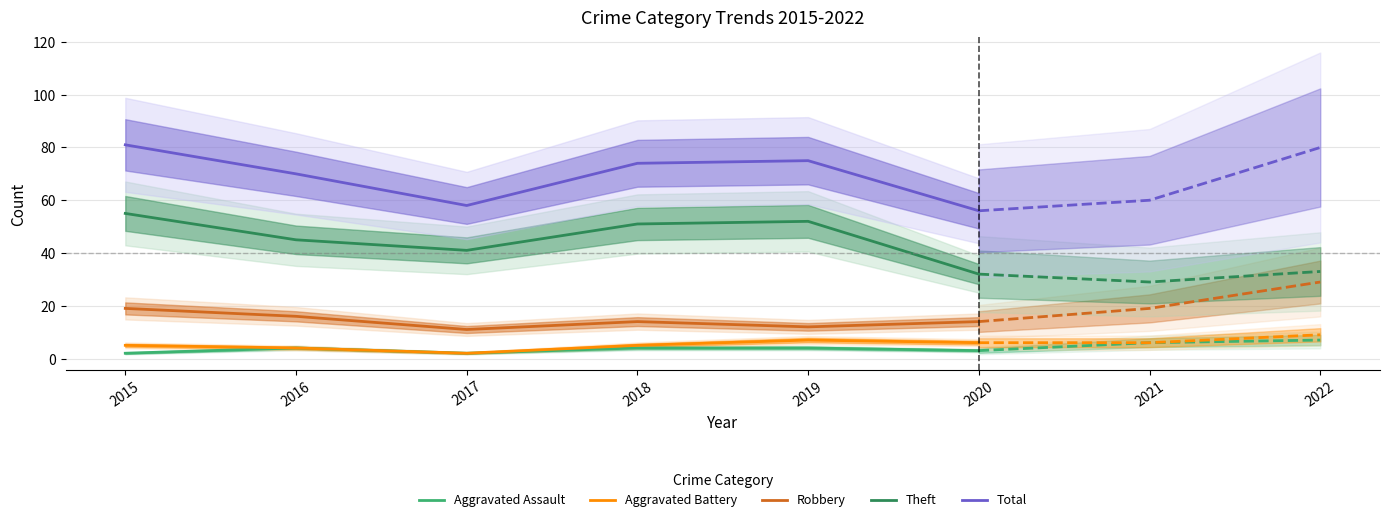

What is the approximate value of Theft at 2015, to the nearest 5?

55